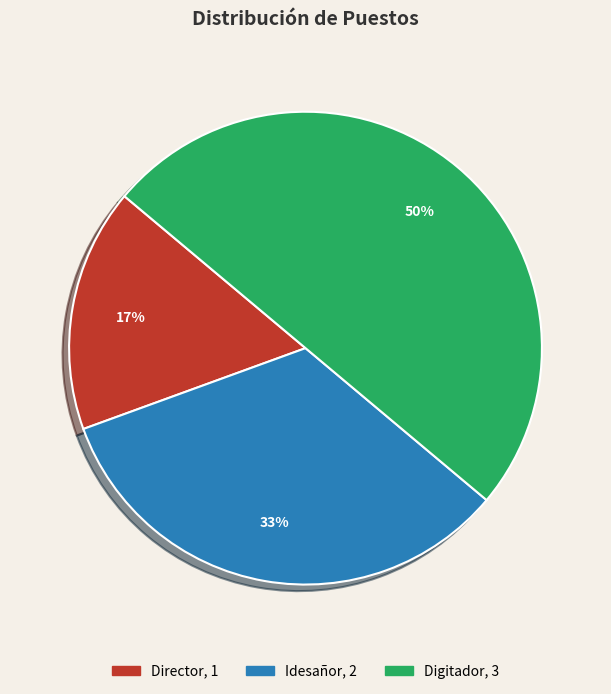

Does Idesañor account for over 50% of the chart?

No